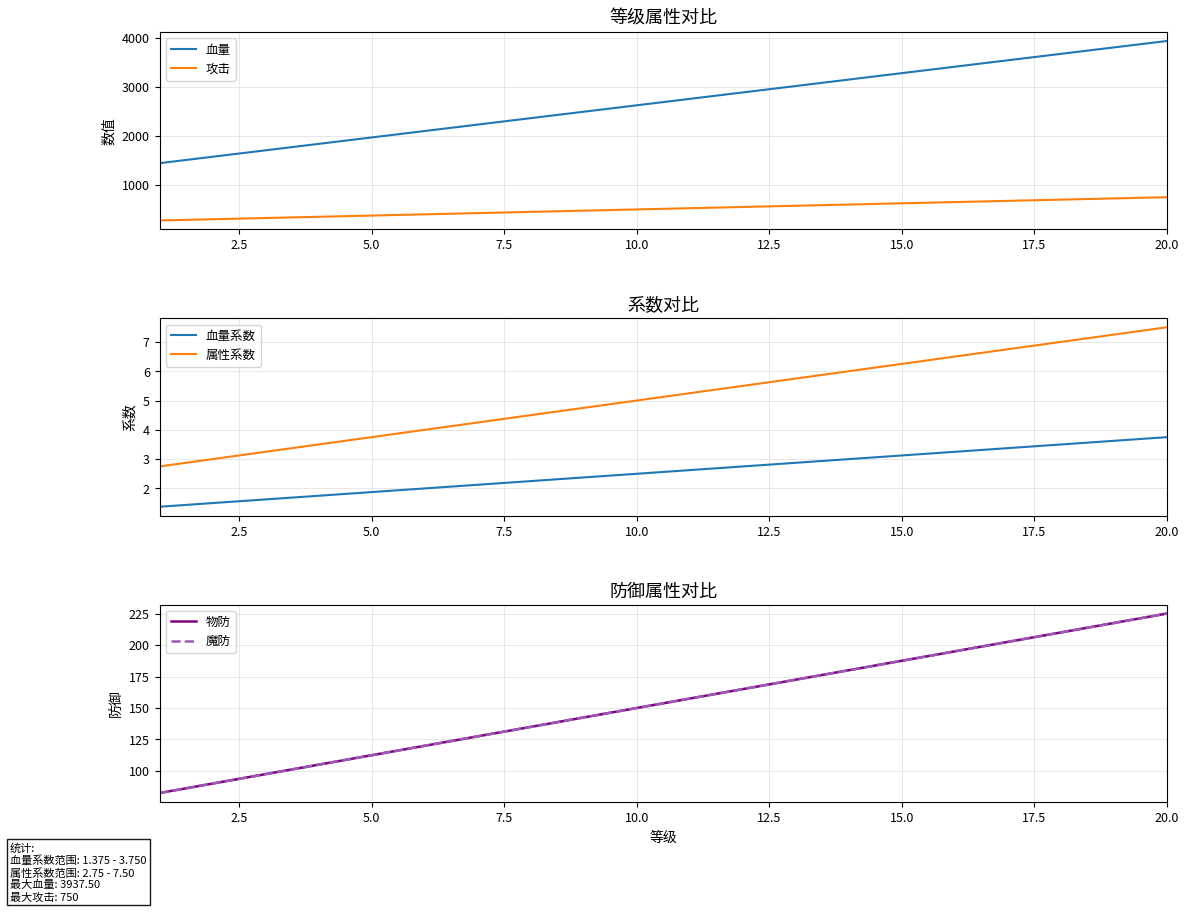

True or false: 物防 has more than 1 interior local peaks.

False